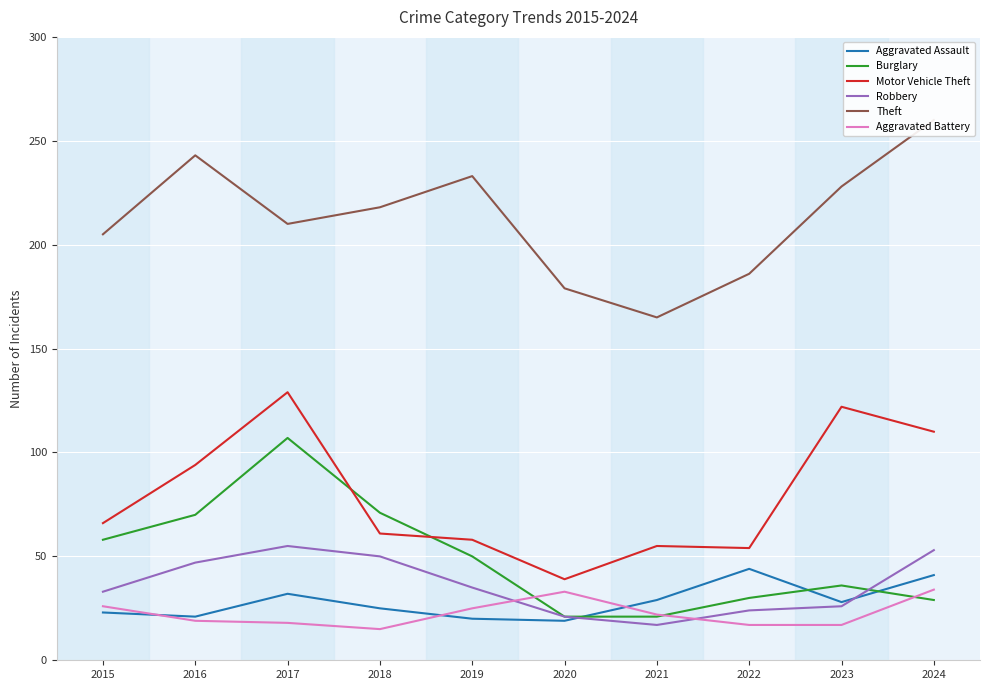

True or false: Robbery has a value of 30 at 2020.

False